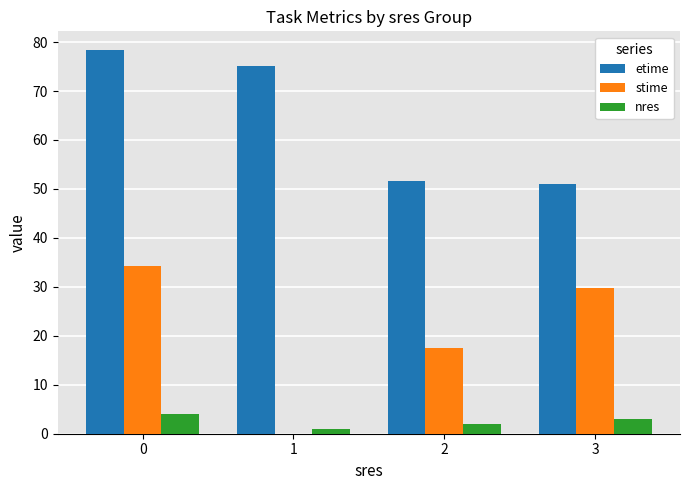

Reading left to right, list all the values displayed in this chart.

etime: 0=78.3	1=75.2	2=51.7	3=51.1
stime: 0=34.2	1=0.0	2=17.5	3=29.8
nres: 0=4.0	1=1.0	2=2.0	3=3.0